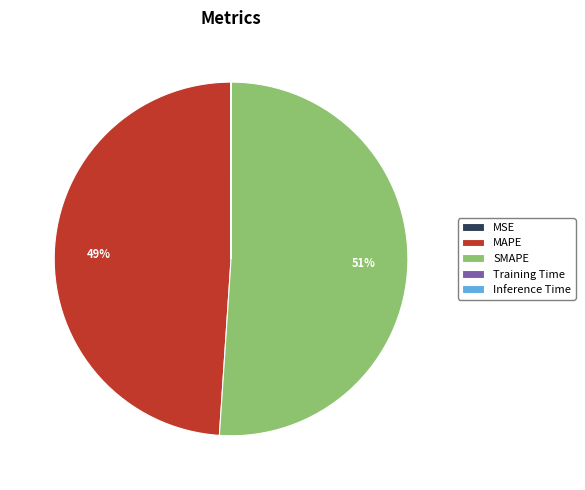

What percentage is the MAPE slice, to the nearest percent?

49%